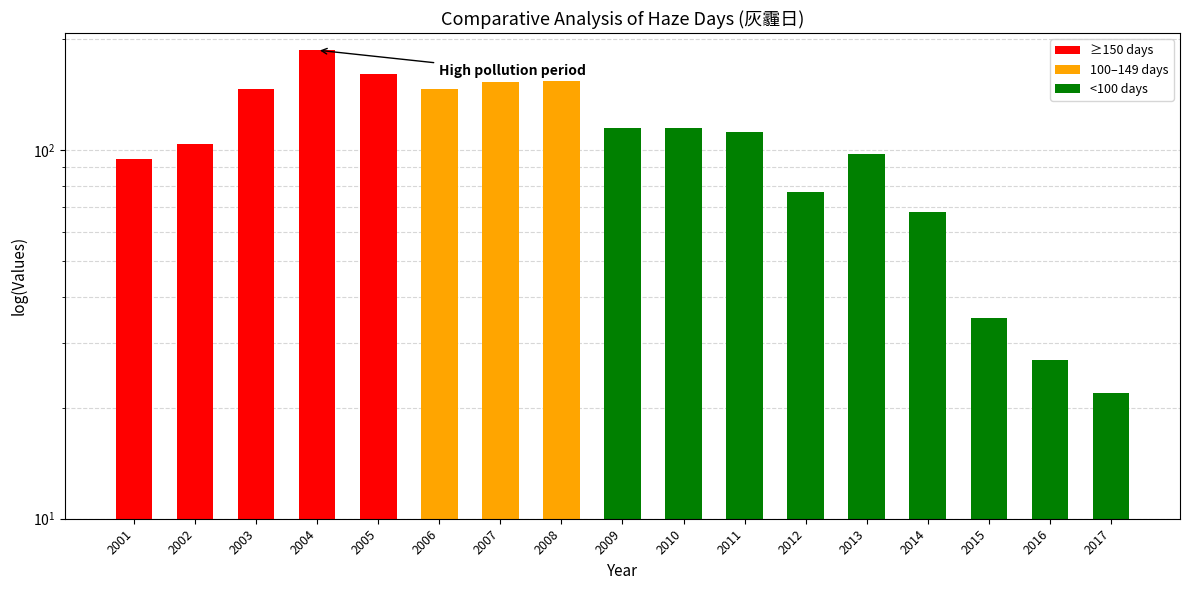

True or false: the data shows 83 at 2004.

False